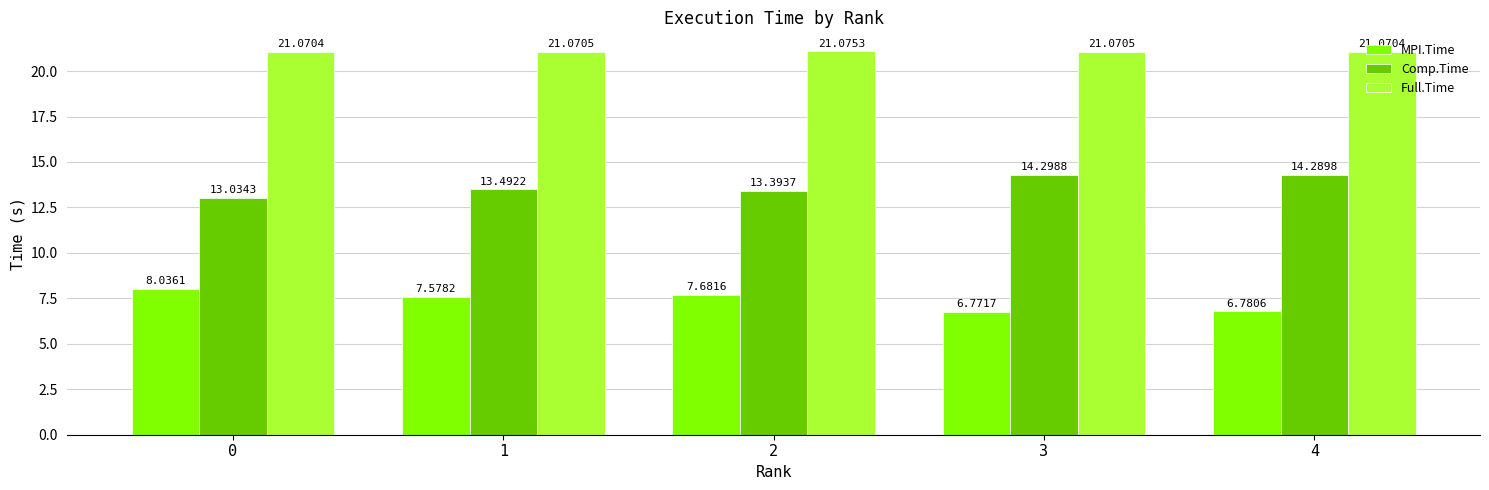

Is it true that MPI.Time equals 13.5 at 0?

False